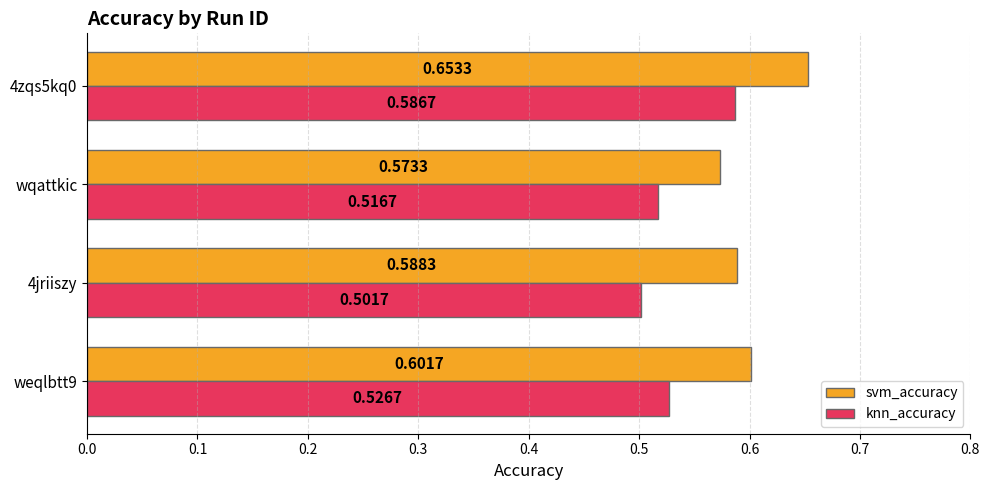

Which series has the widest spread of values?

knn_accuracy